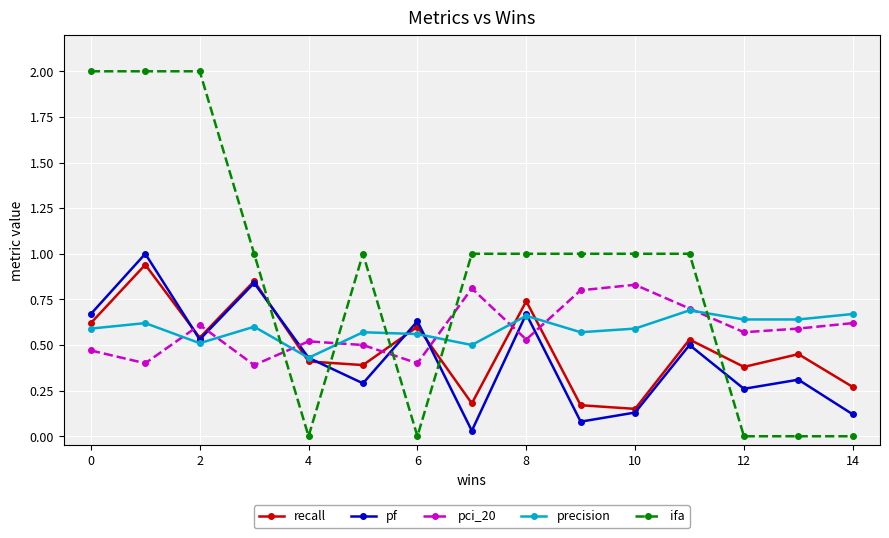

List the series in order of their peak value, highest first.

ifa, pf, recall, pci_20, precision